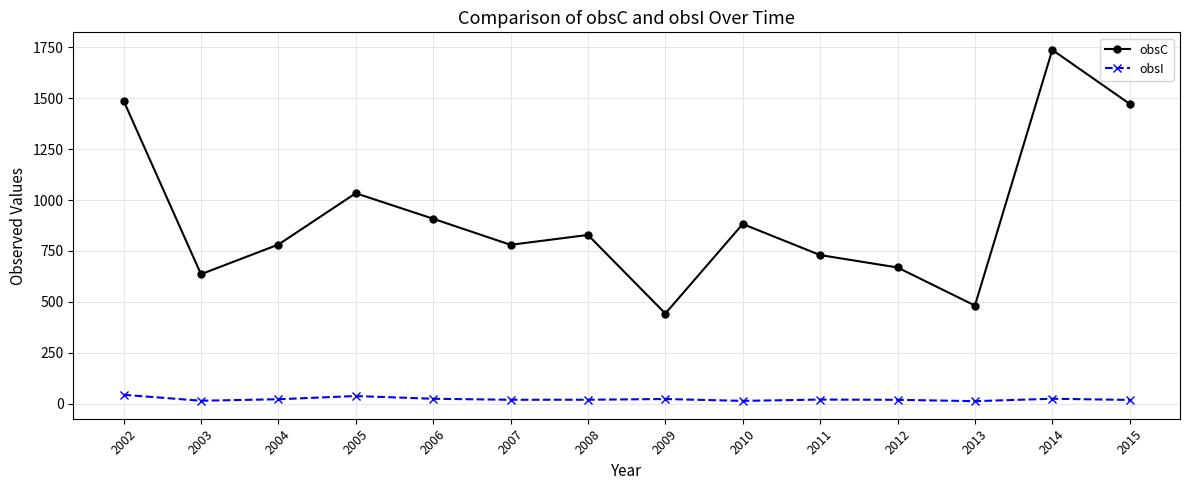

What is the value of the obsI point at the 4th from the left?

37.8